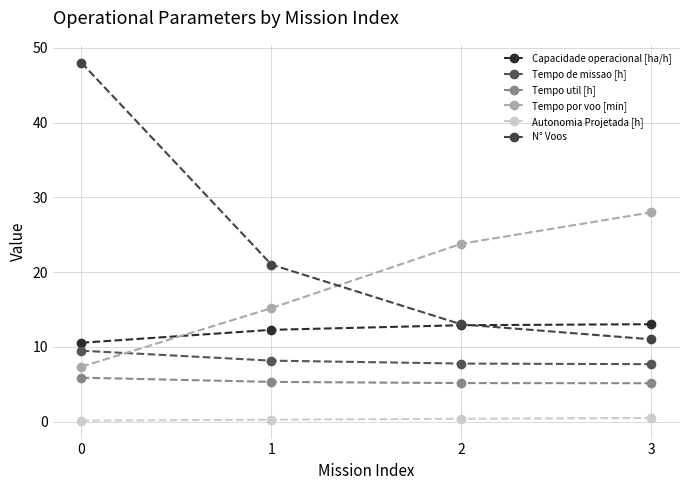

Rank the series at 1 from highest to lowest value.

N° Voos, Tempo por voo [min], Capacidade operacional [ha/h], Tempo de missao [h], Tempo util [h], Autonomia Projetada [h]